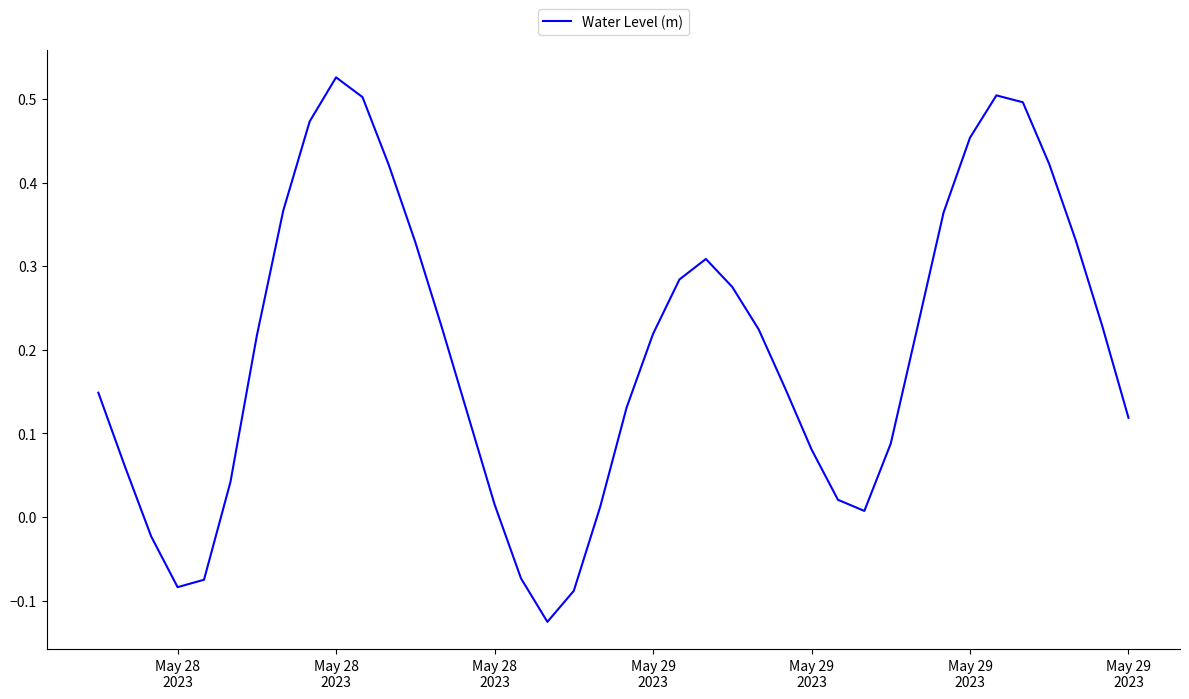

True or false: the data has more than 0 interior local peaks.

True